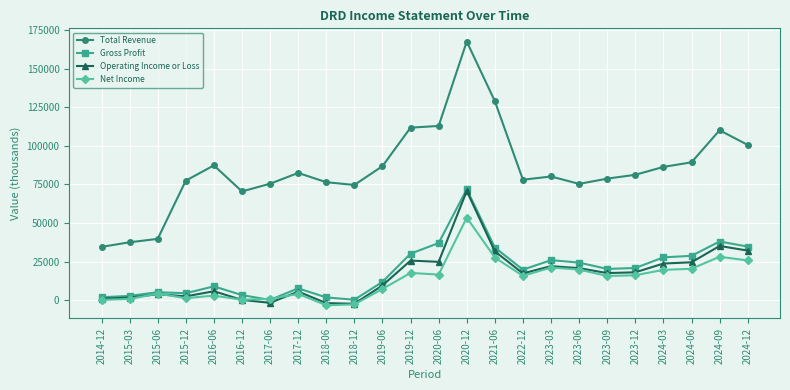

The value of Gross Profit at 2019-12 is 30100. True or false?

True